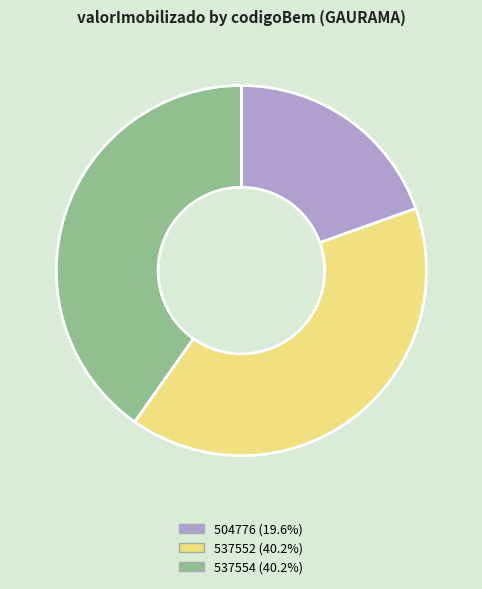

Count the number of slices in the pie.

3